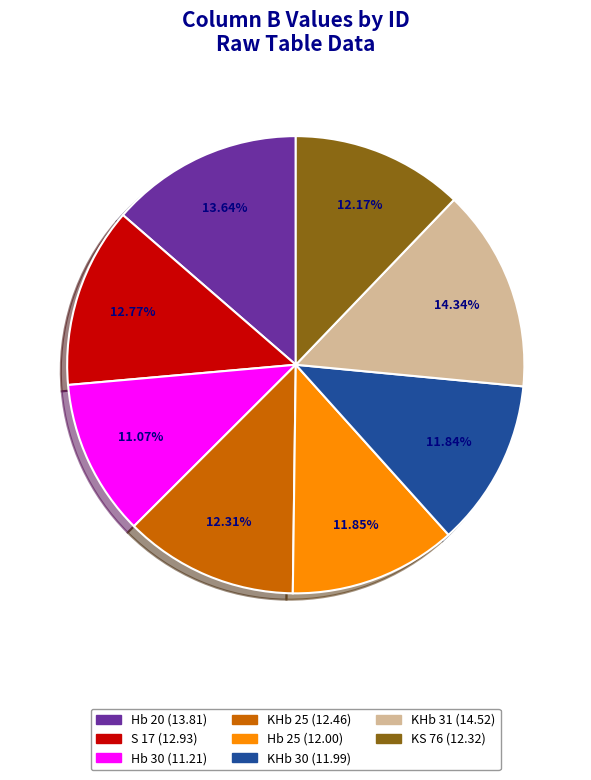

Does KHb 31 account for over 50% of the chart?

No